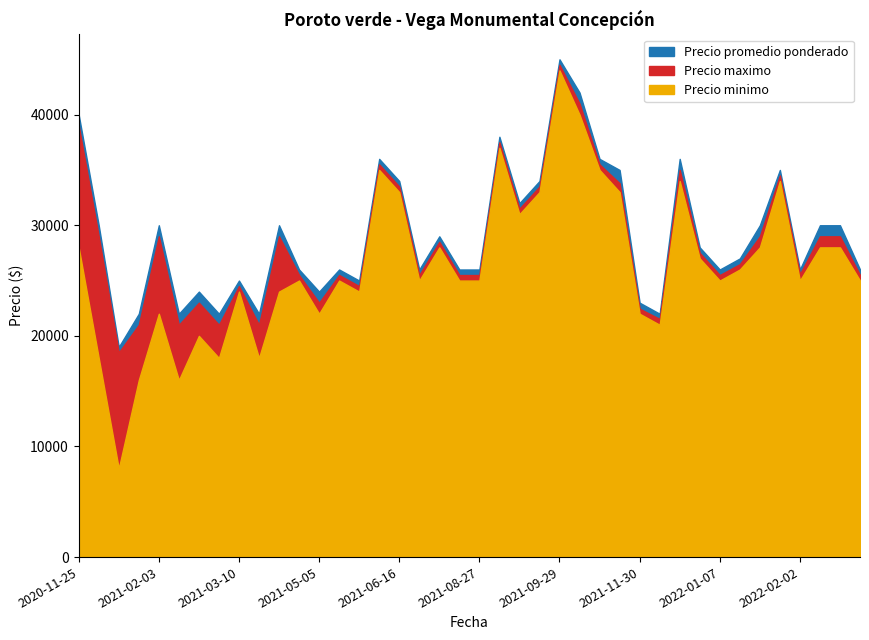

What position from the right is 2021-05-19?

26